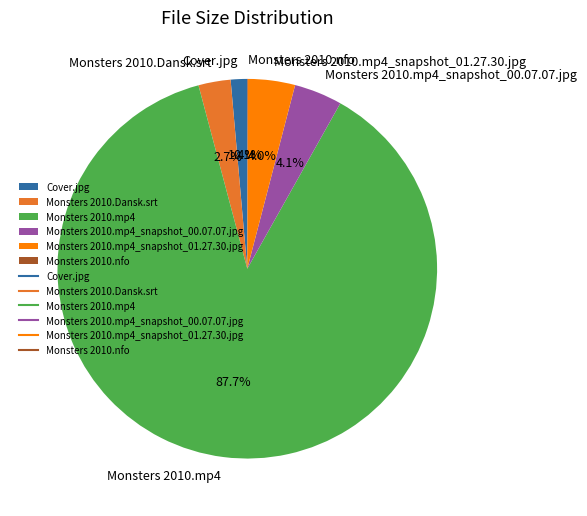

What percentage is the Monsters 2010.mp4_snapshot_01.27.30.jpg slice, to the nearest percent?

4%